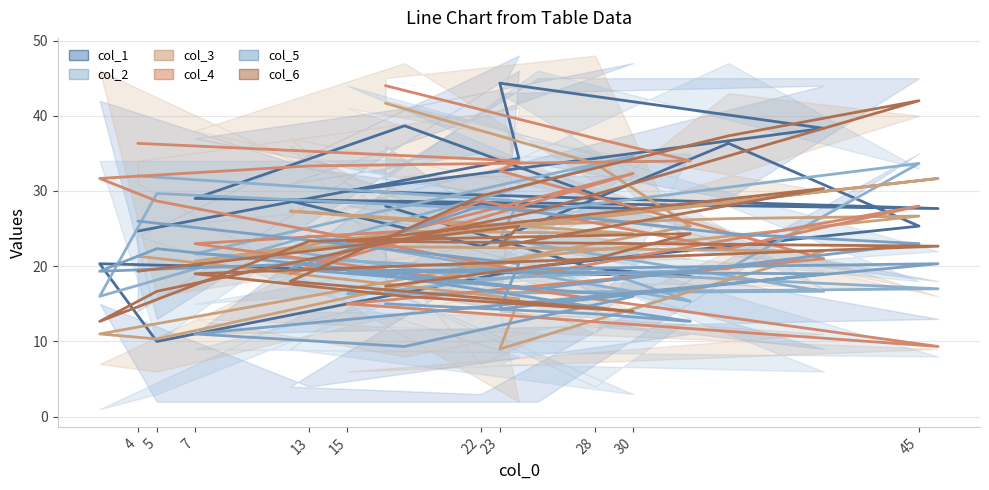

What is the greatest value displayed?

44.3